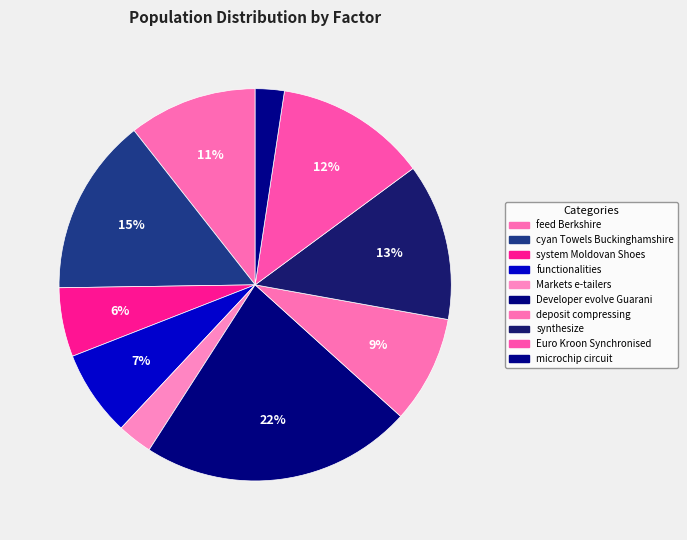

To the nearest percent, what is the average slice percentage?

10%